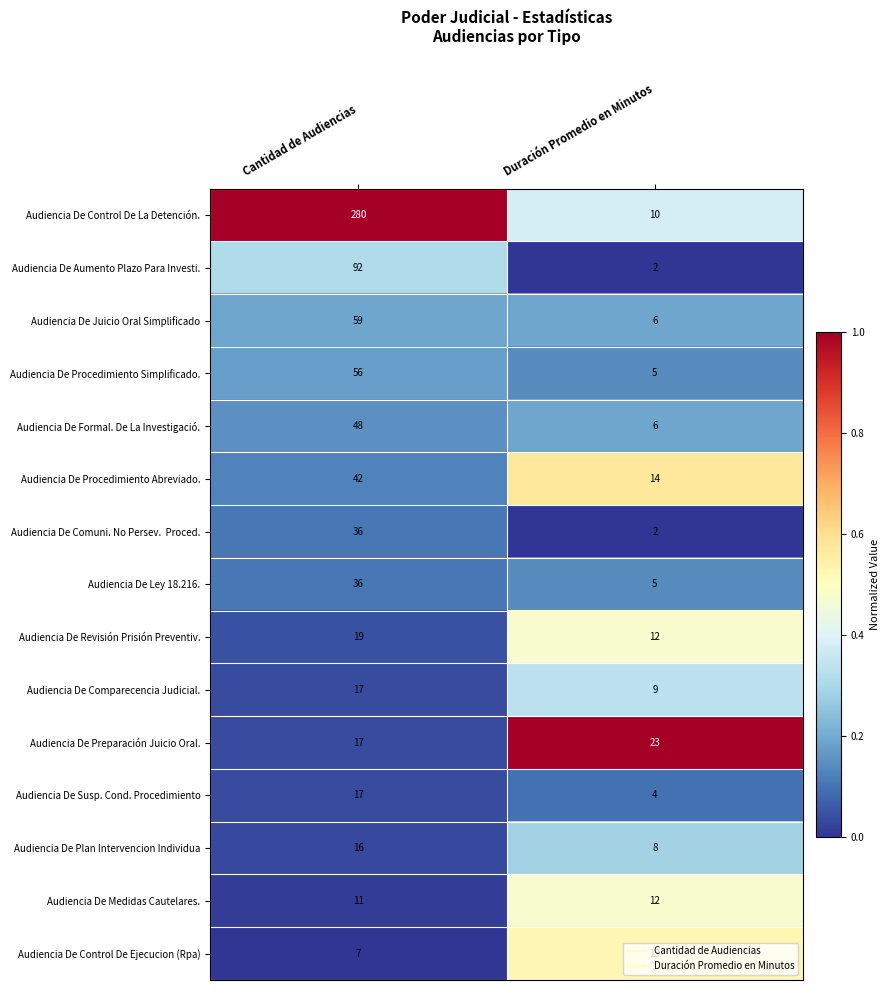

What is the sum of the Audiencia De Control De Ejecucion (Rpa) values at Cantidad de Audiencias and Duración Promedio en Minutos?

20